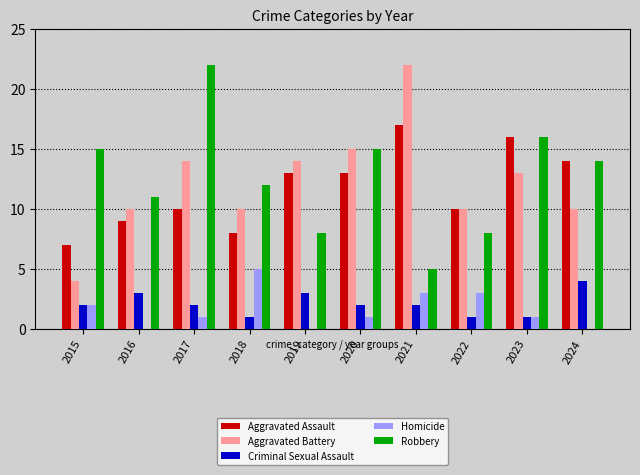

What is the sum of all Criminal Sexual Assault values?

21